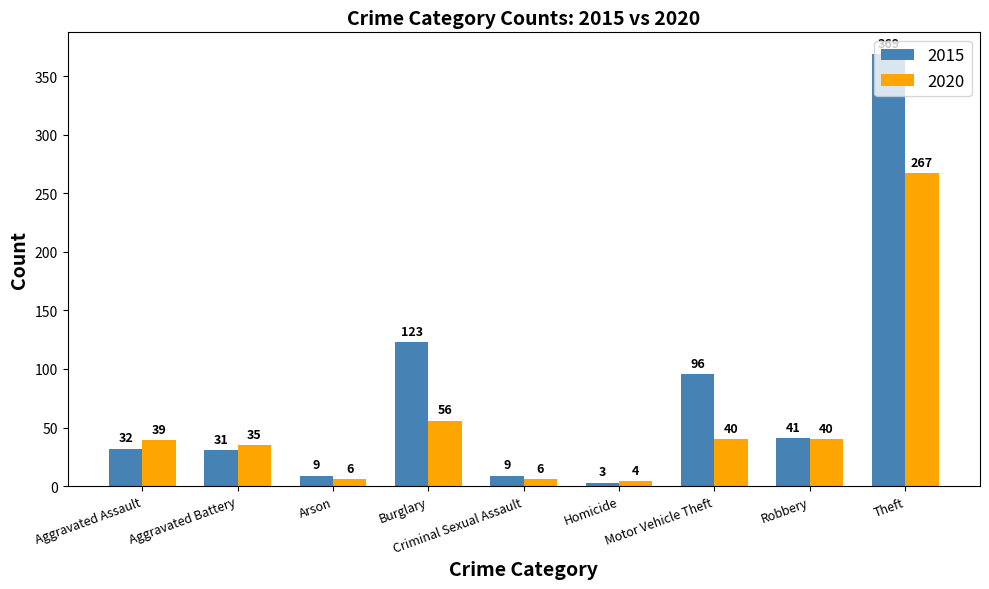

What is the minimum value shown in the chart?

3